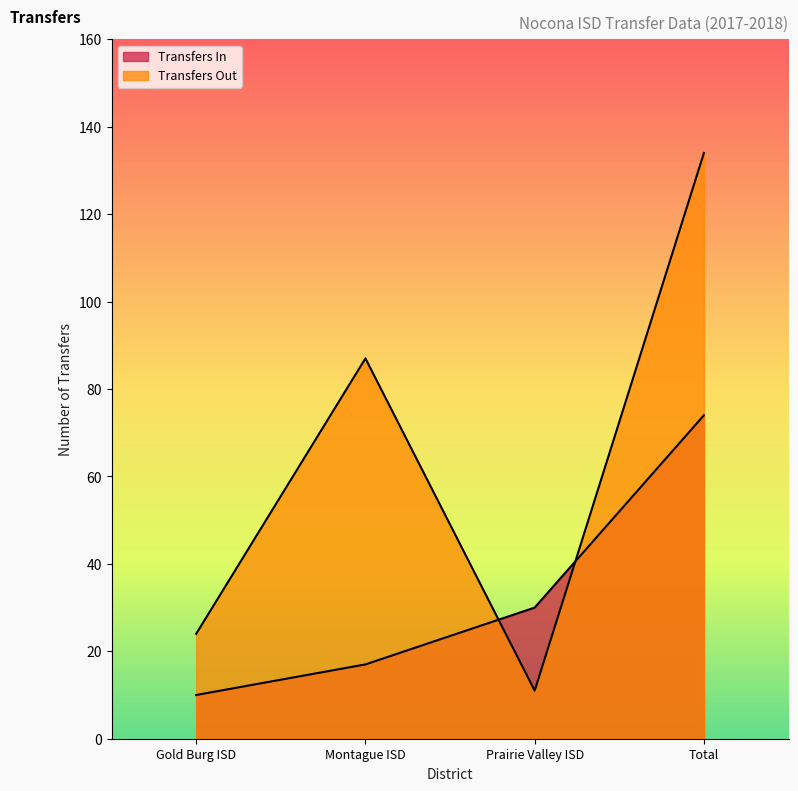

Where is the first local maximum for Transfers Out?

Montague ISD